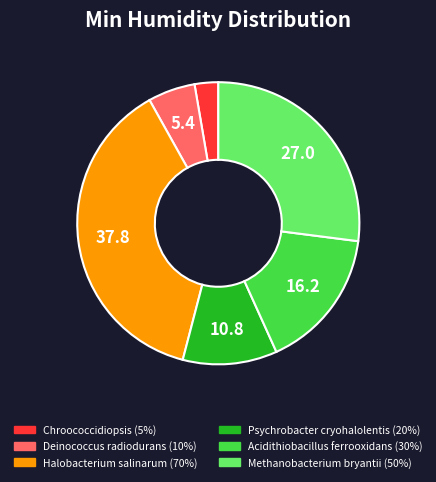

Between Methanobacterium bryantii and Deinococcus radiodurans, which is larger?

Methanobacterium bryantii